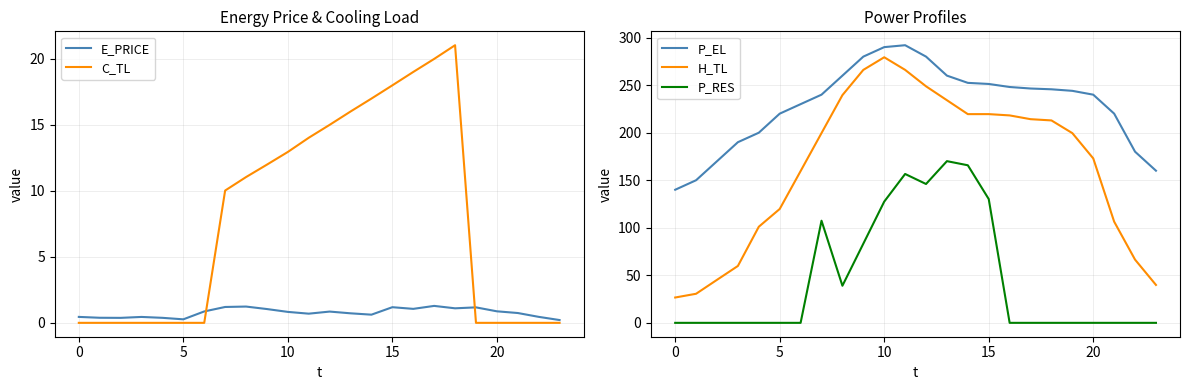

Count the number of categories in the chart.

24